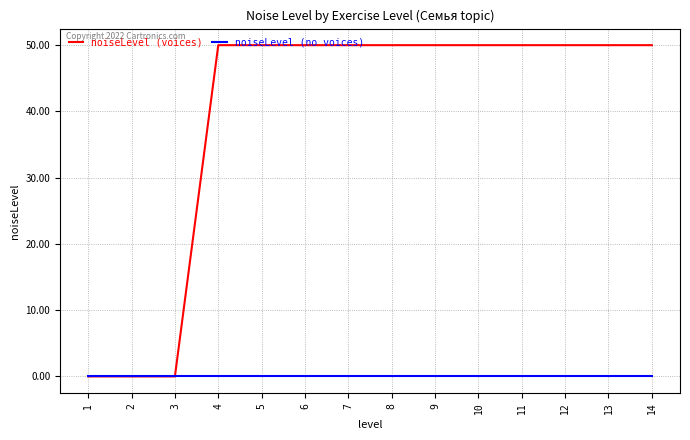

Reading left to right, list all the values displayed in this chart.

noiseLevel (voices): 0	0	0	50	50	50	50	50	50	50	50	50	50	50
noiseLevel (no voices): 0	0	0	0	0	0	0	0	0	0	0	0	0	0